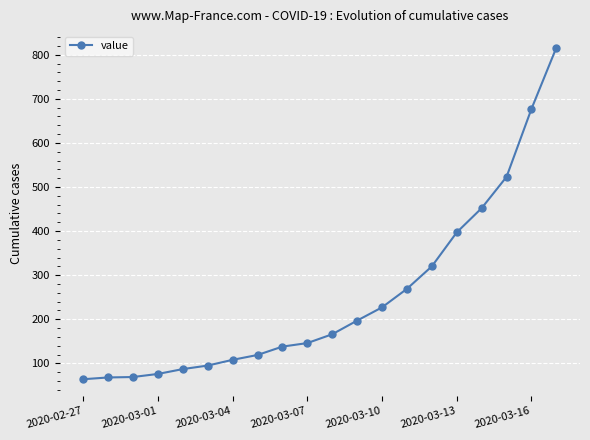

What is the difference between the second highest and minimum values?

613